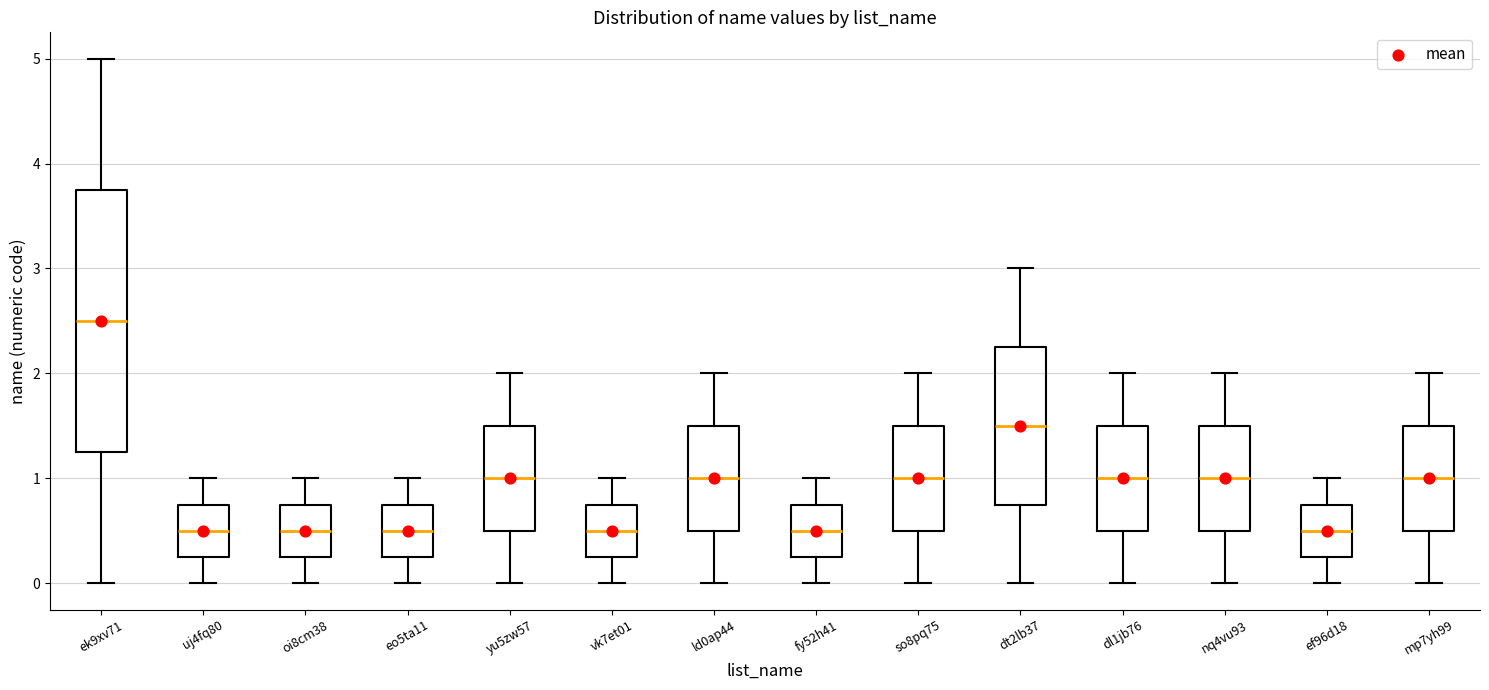

Reading left to right, transcribe this box plot: for each box, give where its median line is, the range the box spans, and where its two whiskers end, as read against the y-axis. The values are not printed on the chart, so give them approximately, as read against the axis.

ek9xv71: median 2.5, box 1.3 to 3.8, whiskers 0.0 to 5.0
uj4fq80: median 0.5, box 0.3 to 0.8, whiskers 0.0 to 1.0
oi8cm38: median 0.5, box 0.3 to 0.8, whiskers 0.0 to 1.0
eo5ta11: median 0.5, box 0.3 to 0.8, whiskers 0.0 to 1.0
yu5zw57: median 1.0, box 0.5 to 1.5, whiskers 0.0 to 2.0
vk7et01: median 0.5, box 0.3 to 0.8, whiskers 0.0 to 1.0
ld0ap44: median 1.0, box 0.5 to 1.5, whiskers 0.0 to 2.0
fy52h41: median 0.5, box 0.3 to 0.8, whiskers 0.0 to 1.0
so8pq75: median 1.0, box 0.5 to 1.5, whiskers 0.0 to 2.0
dt2lb37: median 1.5, box 0.8 to 2.3, whiskers 0.0 to 3.0
dl1jb76: median 1.0, box 0.5 to 1.5, whiskers 0.0 to 2.0
nq4vu93: median 1.0, box 0.5 to 1.5, whiskers 0.0 to 2.0
ef96d18: median 0.5, box 0.3 to 0.8, whiskers 0.0 to 1.0
mp7yh99: median 1.0, box 0.5 to 1.5, whiskers 0.0 to 2.0